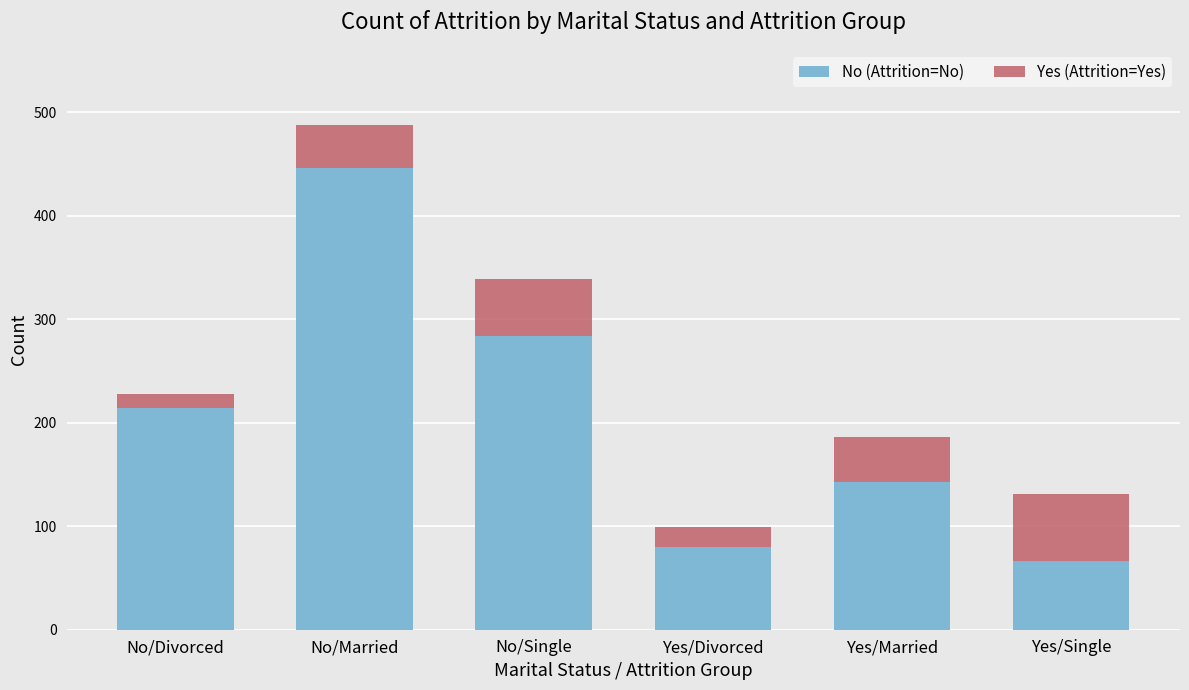

Reading right to left, what are the values for No (Attrition=No)?

66	143	80	284	446	214